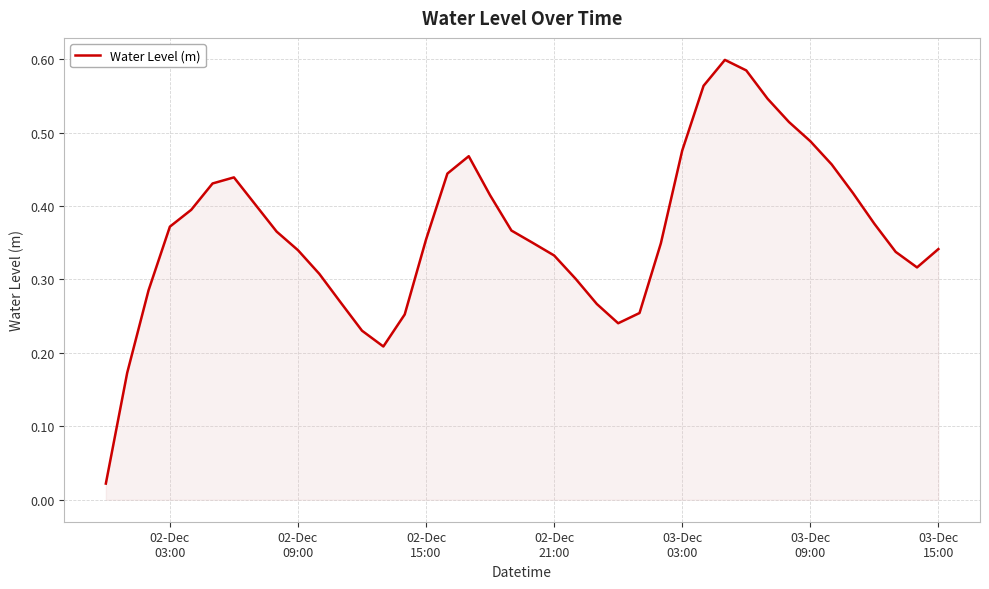

What is the sum of all values?

14.7